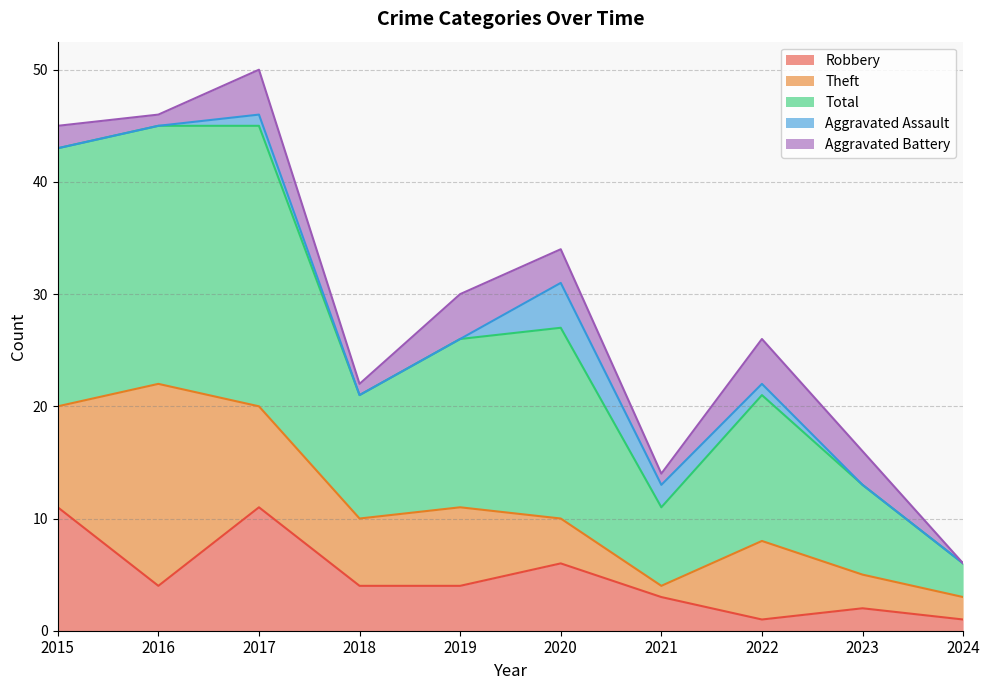

Where is the first local minimum for Robbery?

2016